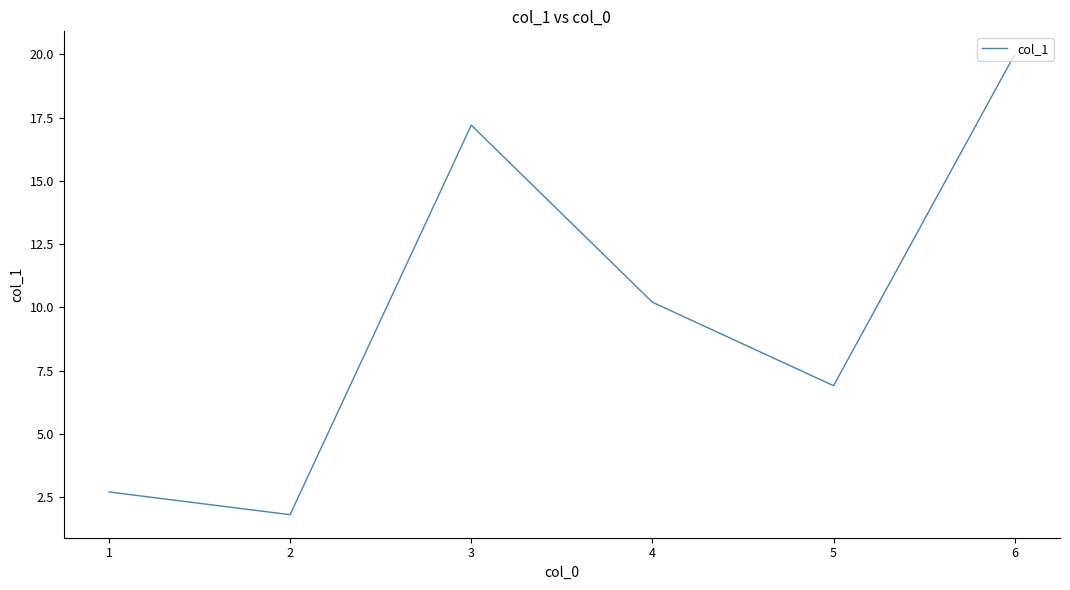

Which label corresponds to the smallest value in the chart?

2